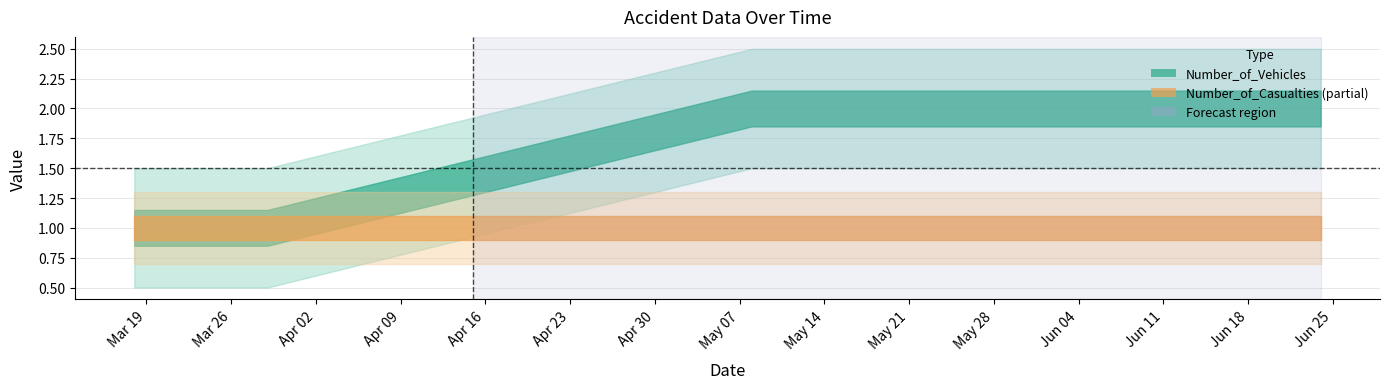

What is the label of the 1st point from the left?

2018-03-18